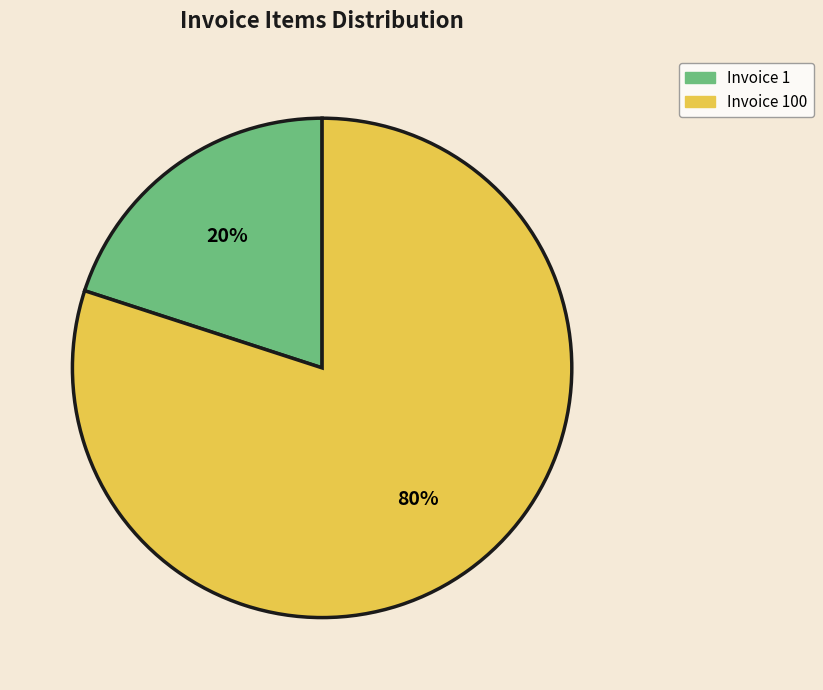

To the nearest percent, what is the average slice percentage?

50%